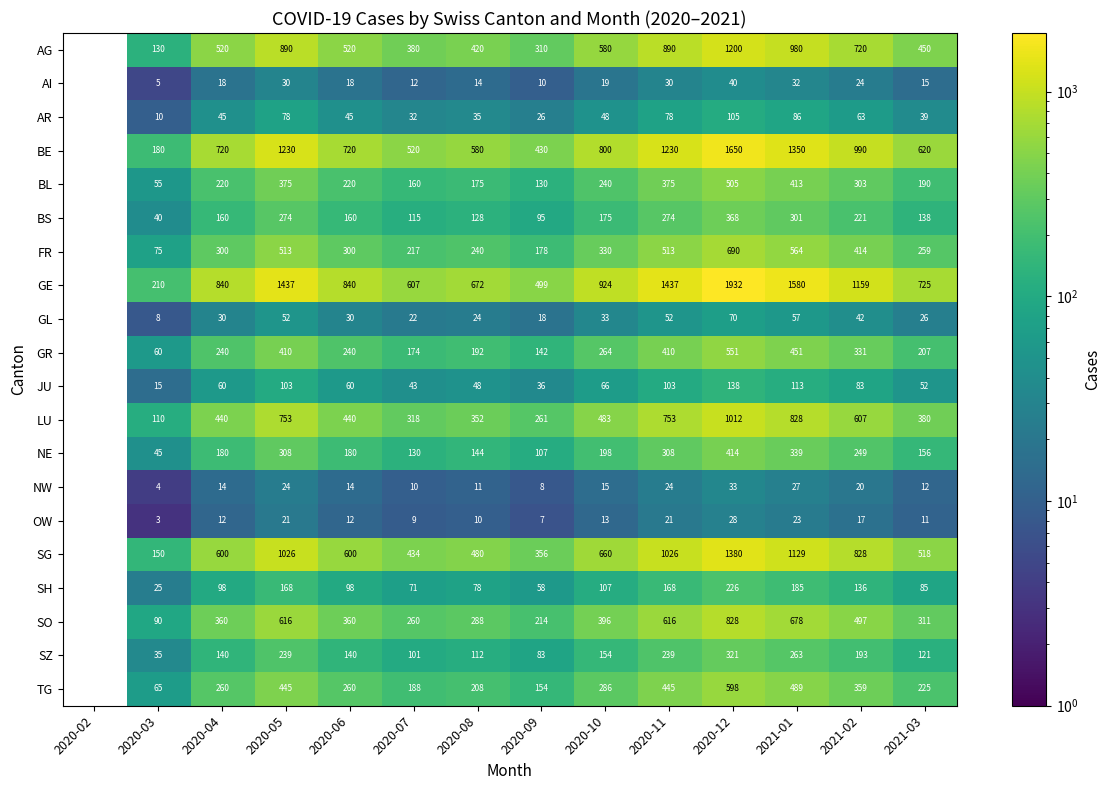

What is the difference between the BE values at 2020-08 and 2020-11?

650